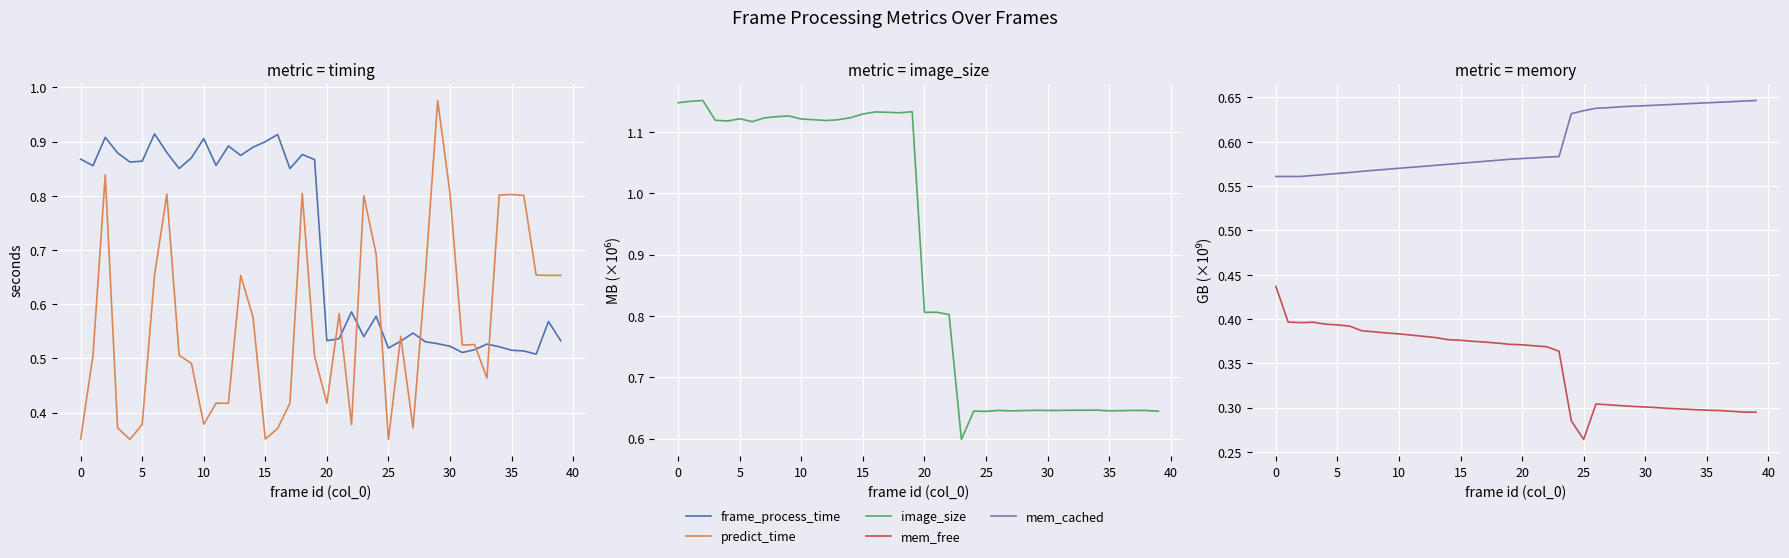

Rank the series at 16 from lowest to highest value.

predict_time, mem_free, mem_cached, frame_process_time, image_size